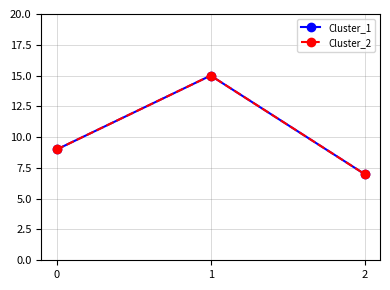

What is the difference between the Cluster_2 values at 2 and 0?

2